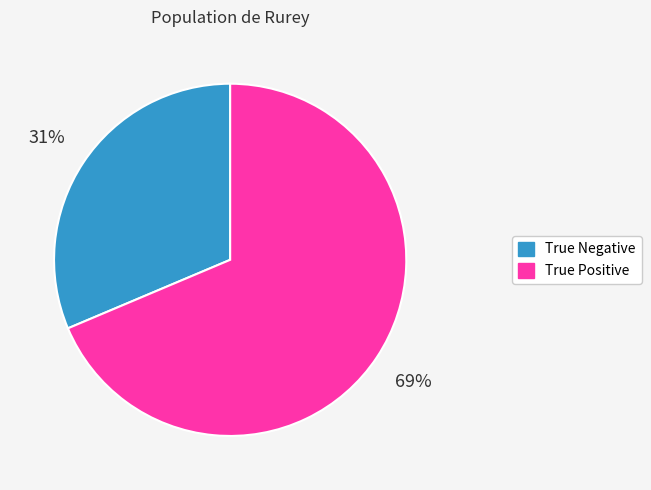

Do True Negative and True Positive together represent more than half of the pie?

Yes